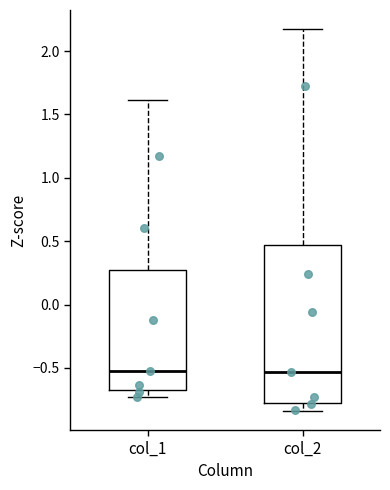

Reading left to right, transcribe this box plot: for each box, give where its median line is, the range the box spans, and where its two whiskers end, as read against the y-axis. The values are not printed on the chart, so give them approximately, as read against the axis.

col_1: median -0.50, box -0.65 to 0.30, whiskers -0.75 to 1.60
col_2: median -0.55, box -0.80 to 0.45, whiskers -0.85 to 2.15